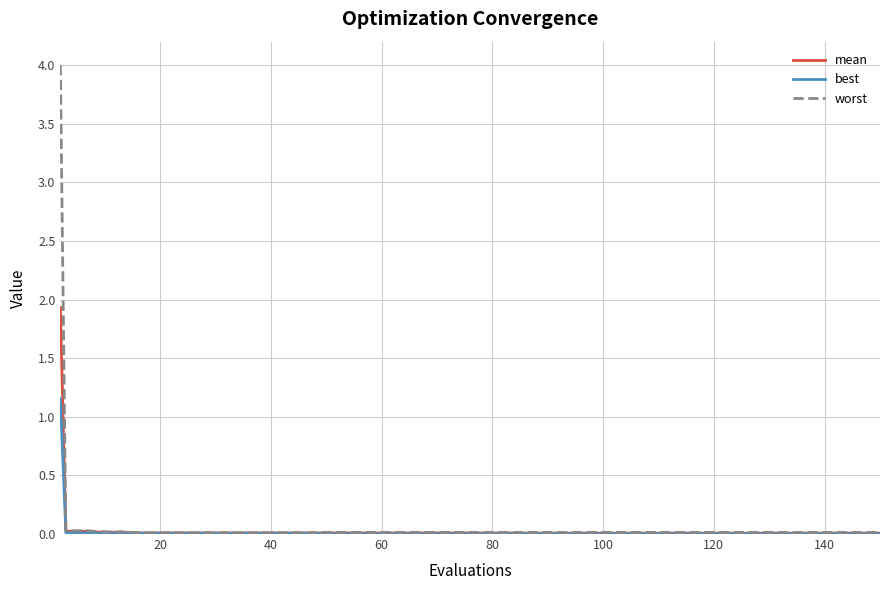

What is the maximum value shown in the chart?

4.0